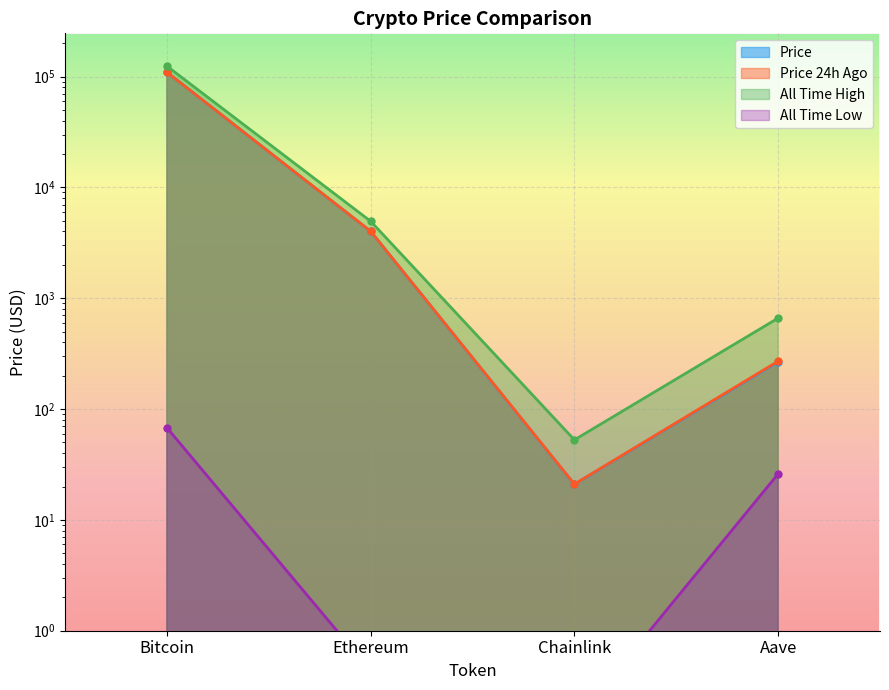

How many categories are shown in the chart?

4